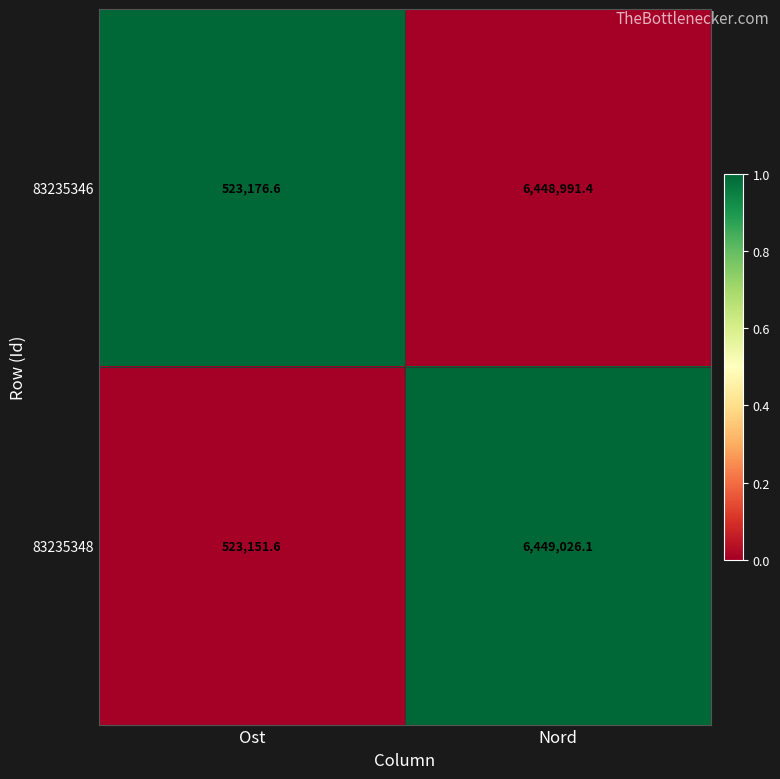

At which category is the sum across all series the highest?

Nord